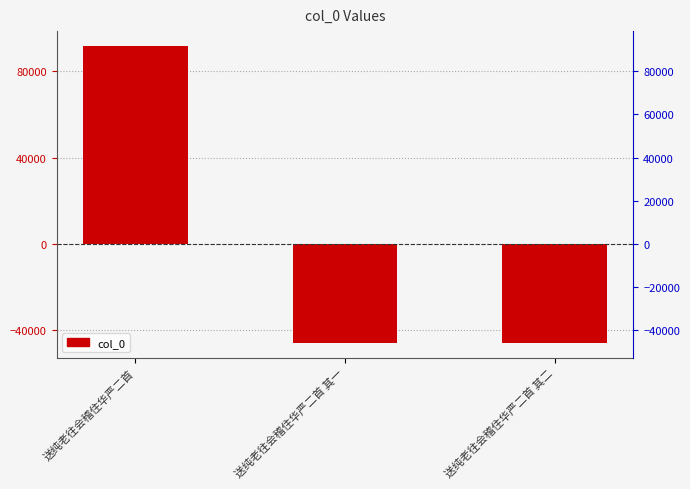

How many values are above zero?

1